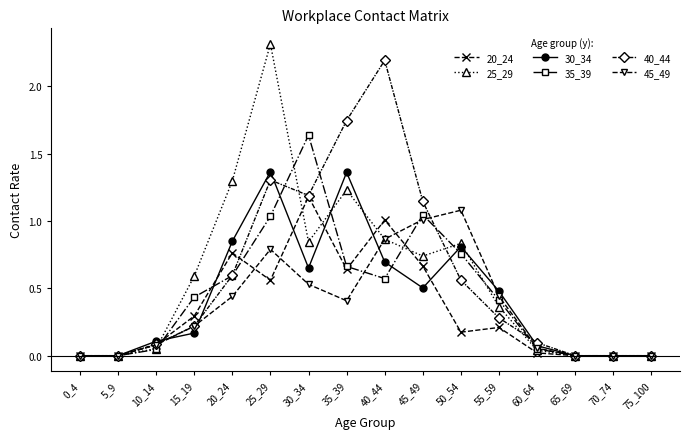

At which category is the sum across all series the highest?

25_29